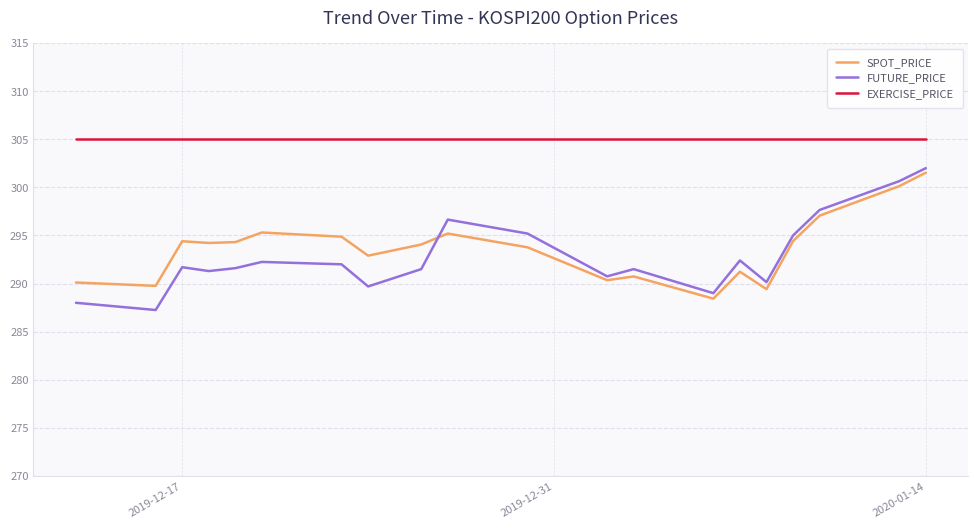

What is the greatest value displayed?

305.0